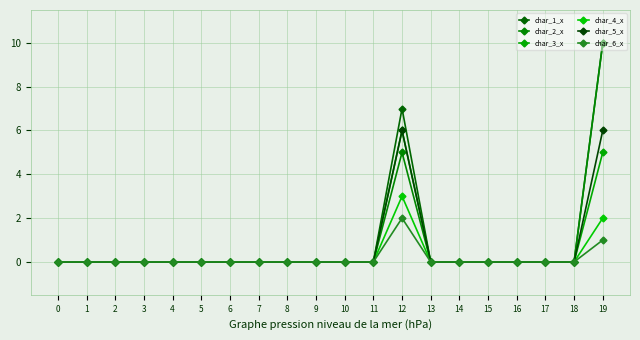

How many categories are shown in the chart?

20